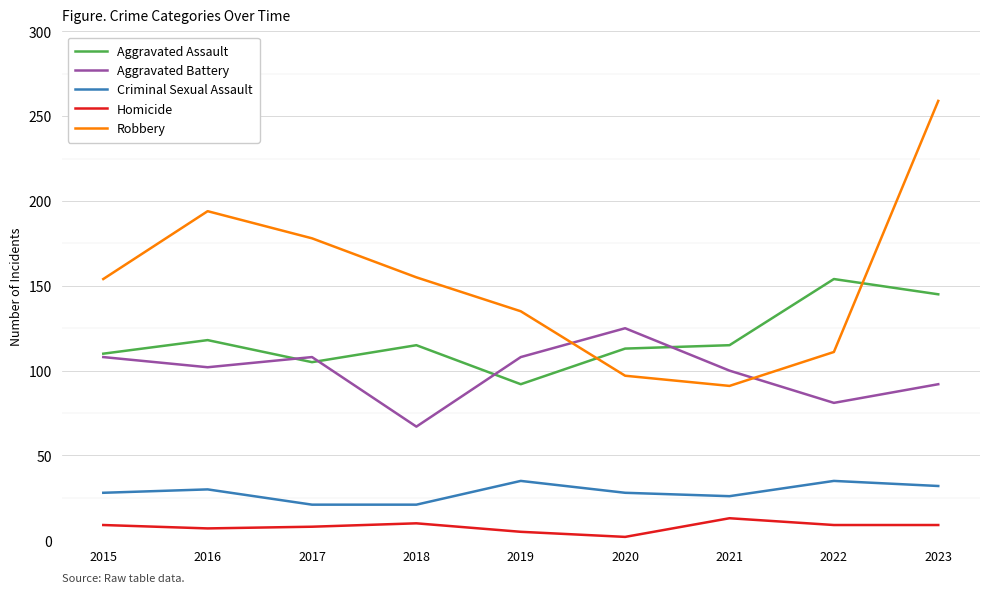

Which series has the largest total across all categories?

Robbery